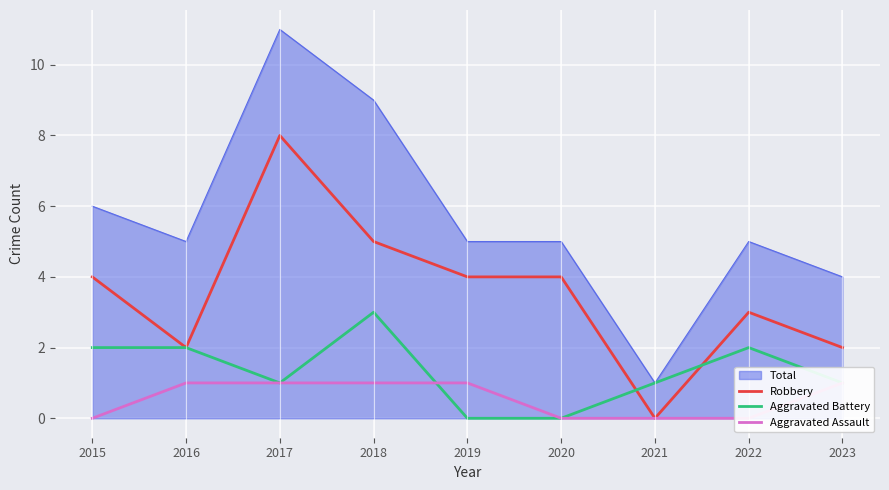

True or false: Aggravated Assault and Robbery cross at least once.

False